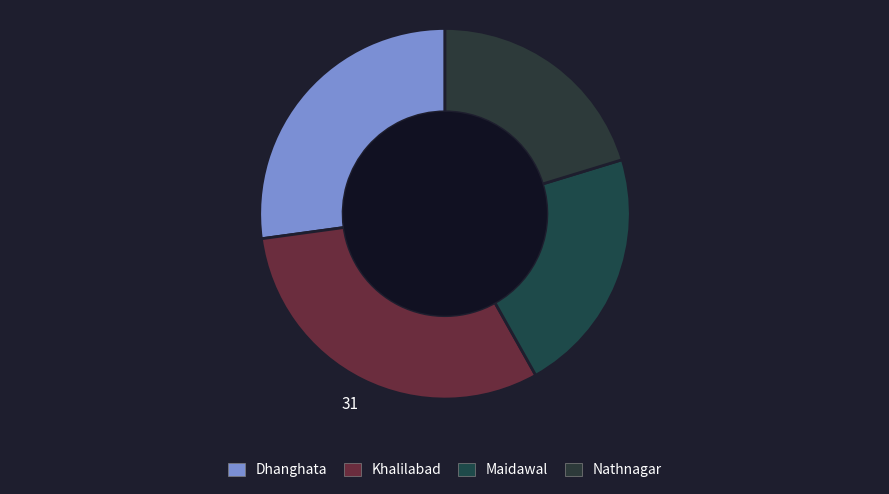

What portion of the pie excludes Nathnagar?

79.7%